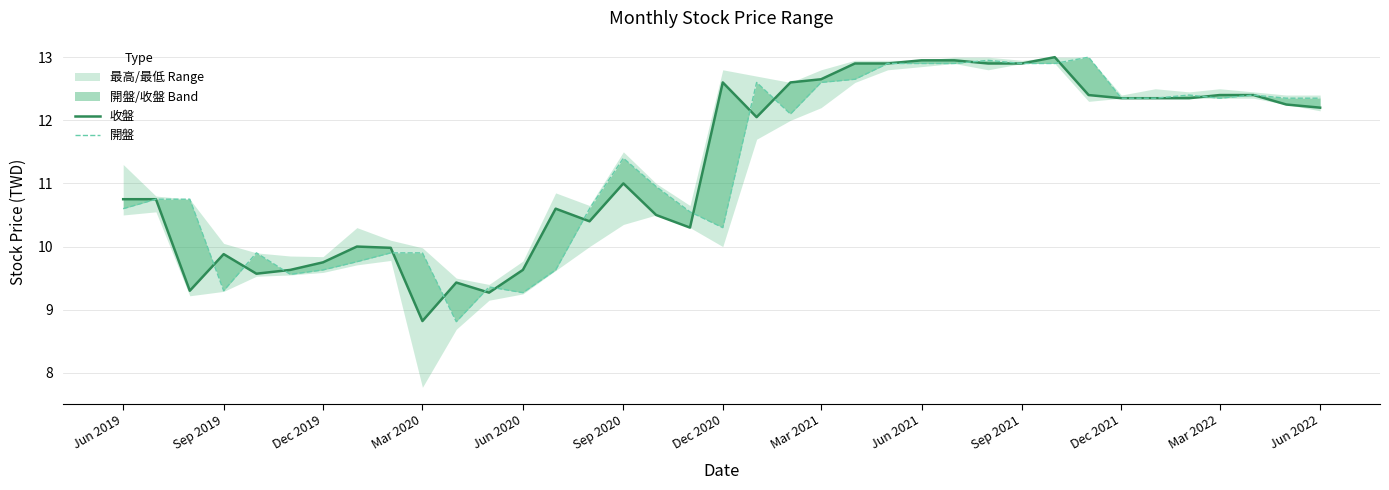

Rank the series by their maximum value, from highest to lowest.

收盤, 開盤